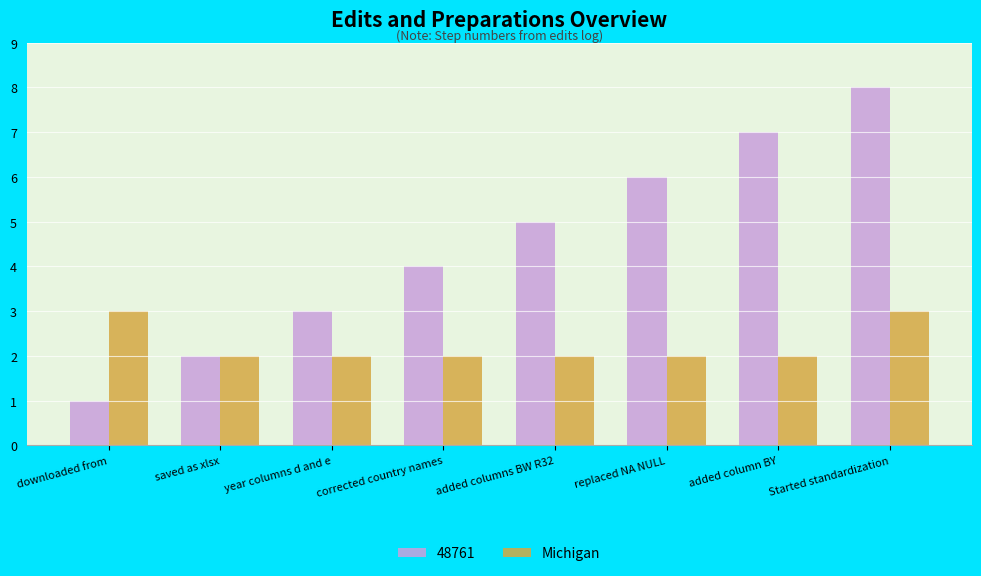

What is the difference between the 48761 values at added column BY and saved as xlsx?

5